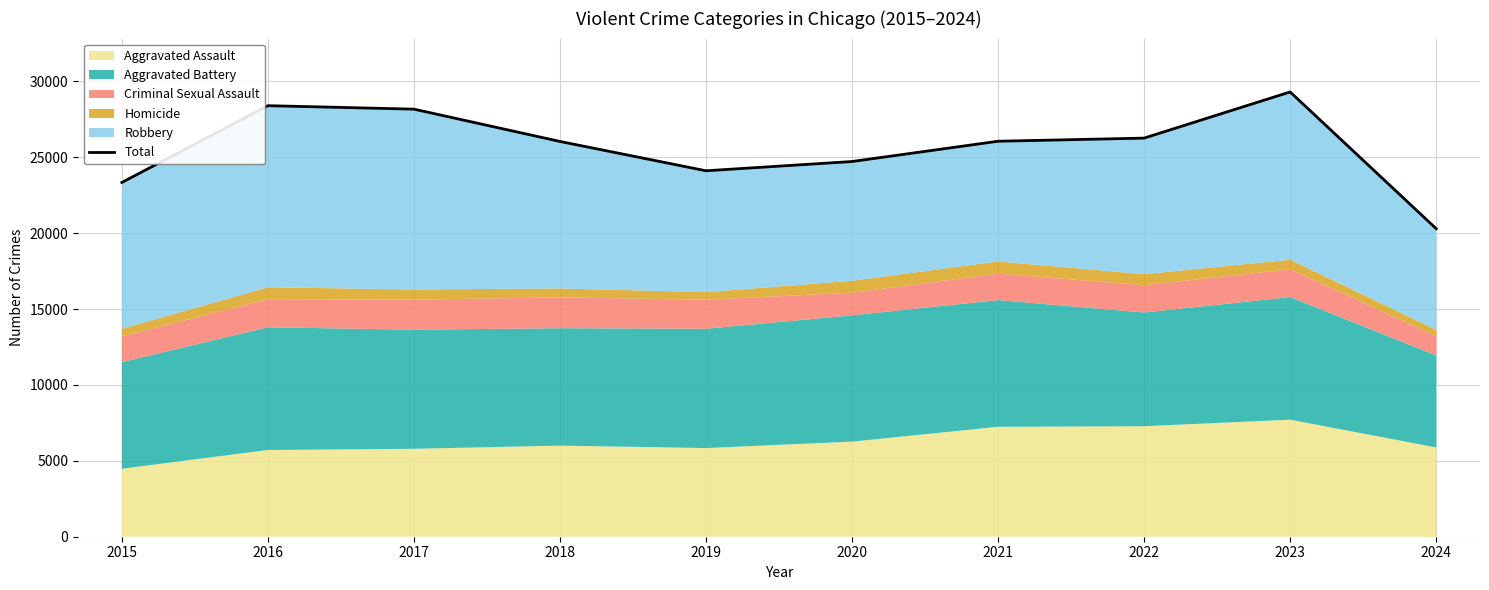

Reading left to right, extract all data points from this chart.

23336	28395	28167	26039	24107	24717	26053	26259	29300	20293